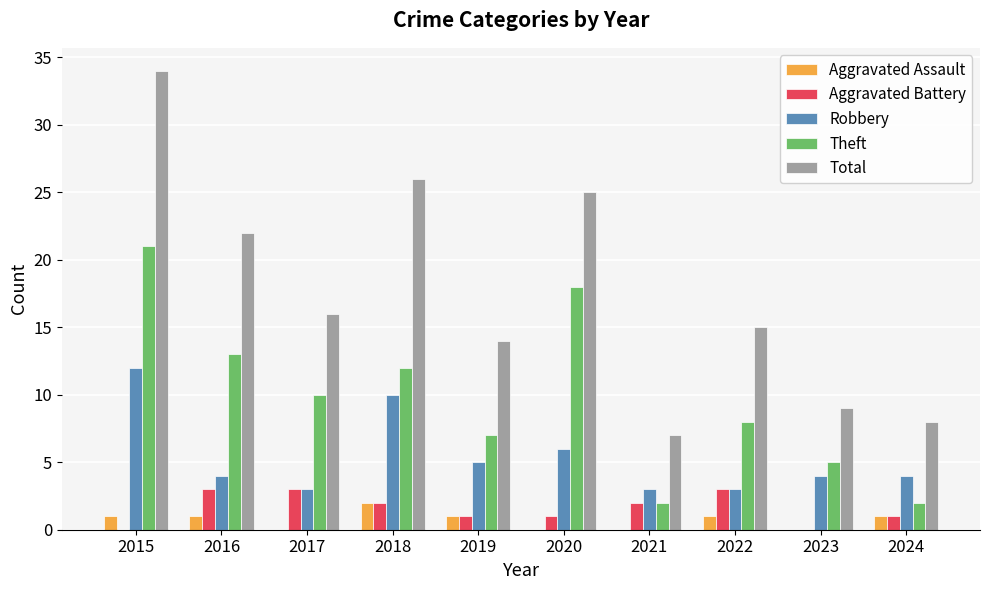

Reading left to right, what are all the values shown in this chart?

Aggravated Assault: 2015=1	2016=1	2017=0	2018=2	2019=1	2020=0	2021=0	2022=1	2023=0	2024=1
Aggravated Battery: 2015=0	2016=3	2017=3	2018=2	2019=1	2020=1	2021=2	2022=3	2023=0	2024=1
Robbery: 2015=12	2016=4	2017=3	2018=10	2019=5	2020=6	2021=3	2022=3	2023=4	2024=4
Theft: 2015=21	2016=13	2017=10	2018=12	2019=7	2020=18	2021=2	2022=8	2023=5	2024=2
Total: 2015=34	2016=22	2017=16	2018=26	2019=14	2020=25	2021=7	2022=15	2023=9	2024=8